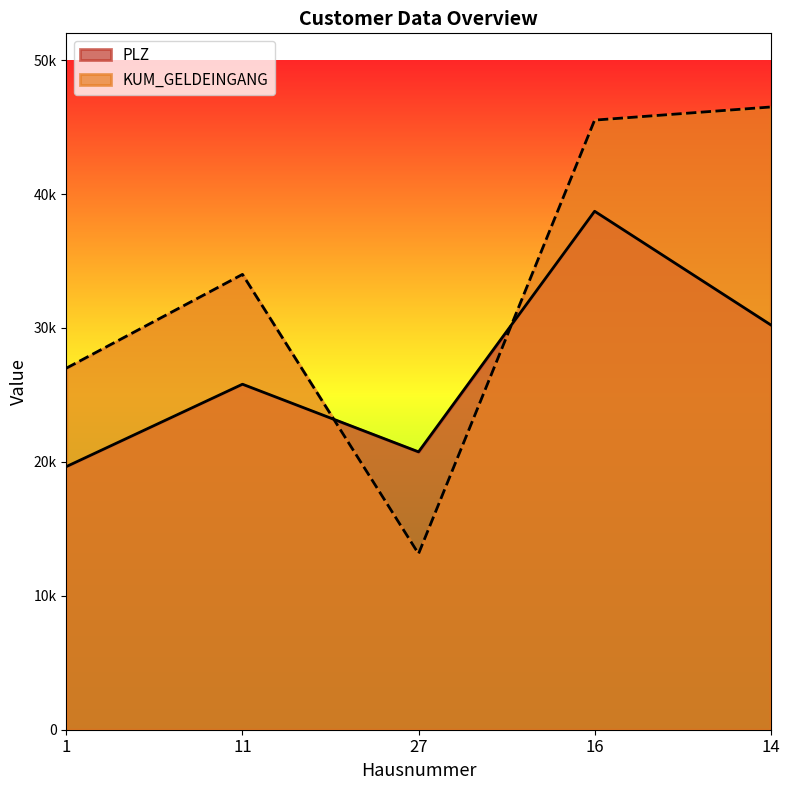

Rank the series by their average value, from lowest to highest.

PLZ, KUM_GELDEINGANG